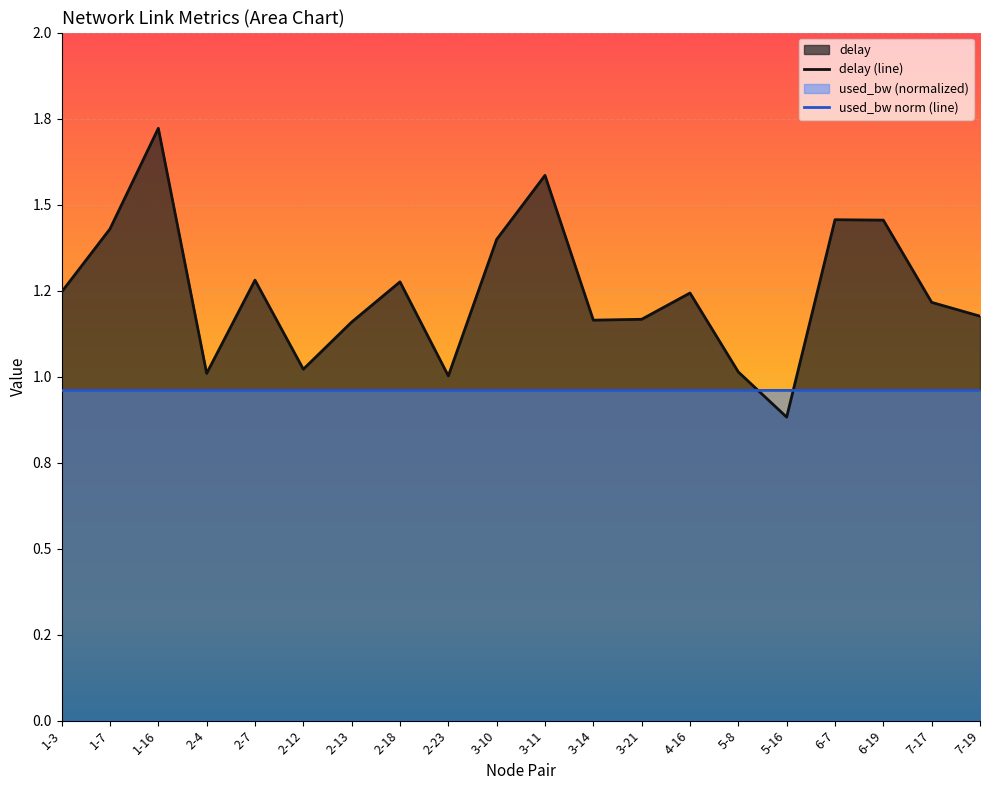

Between 3-11 and 3-10, which is larger?

3-11